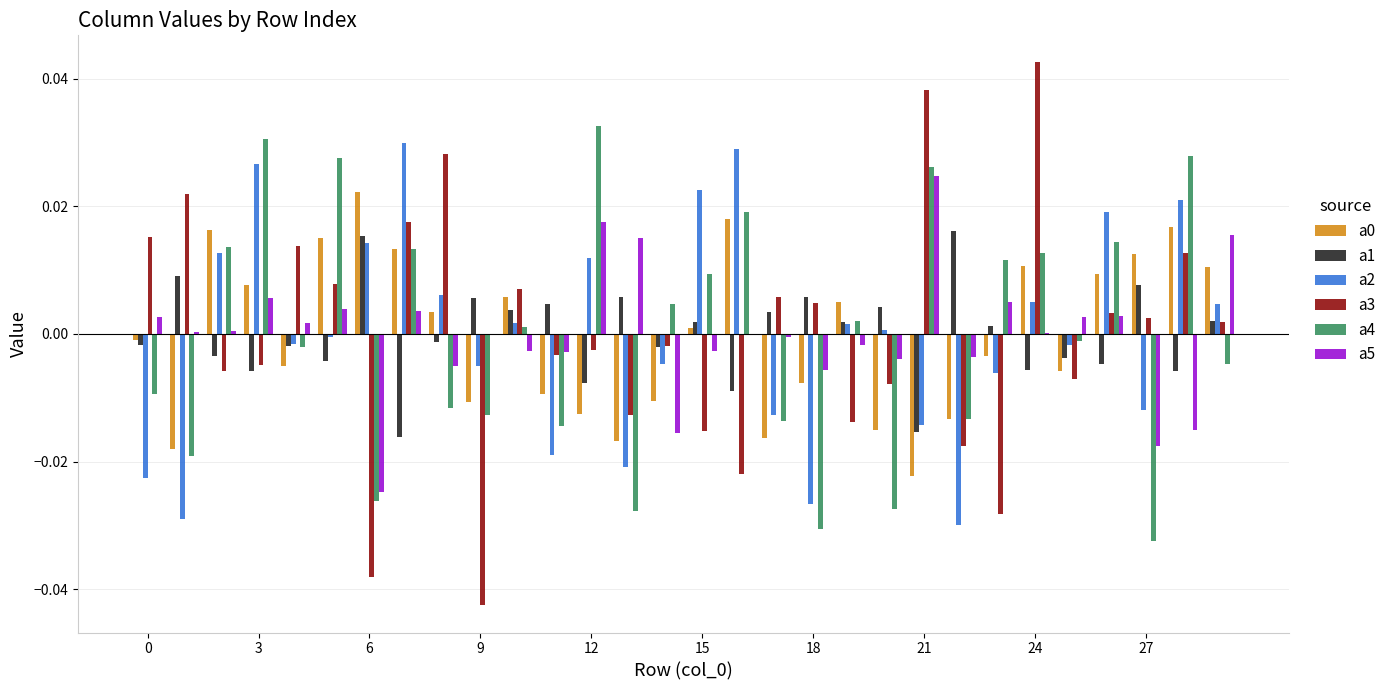

Which category has the highest value across all series?

24